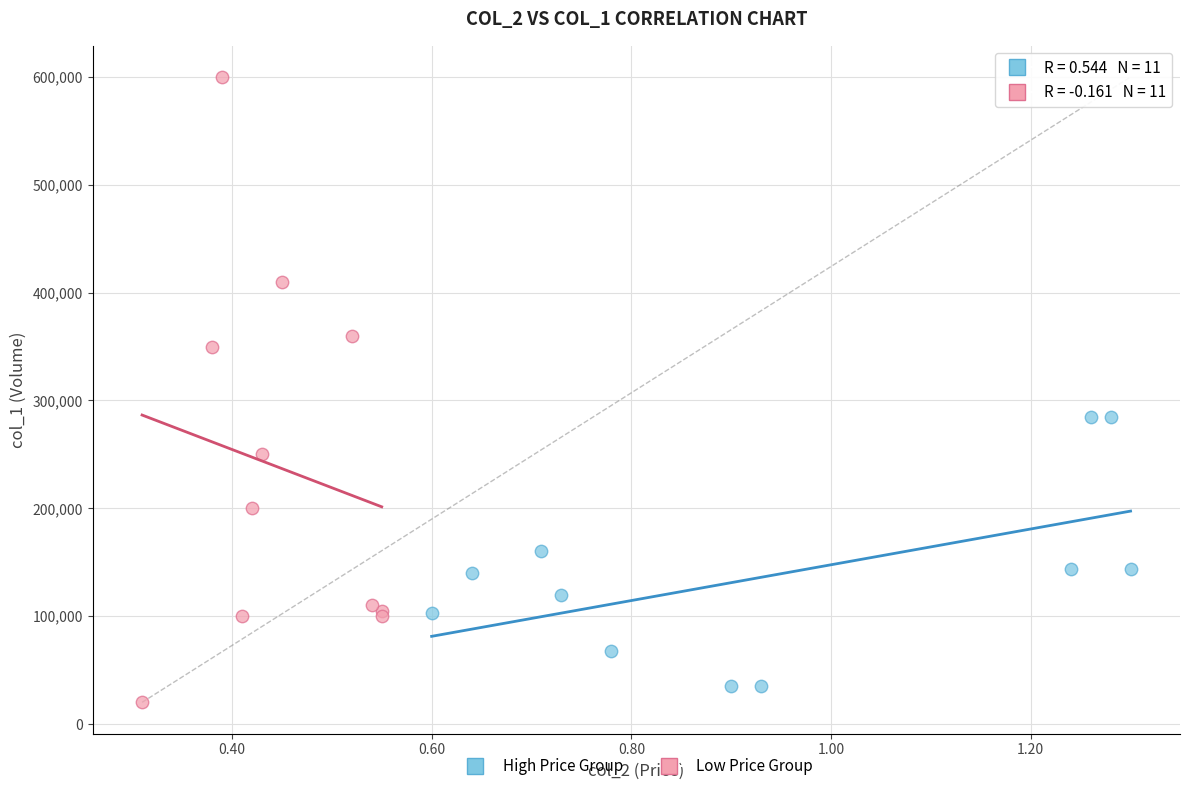

Which series reaches the minimum Y coordinate?

Low Price Group